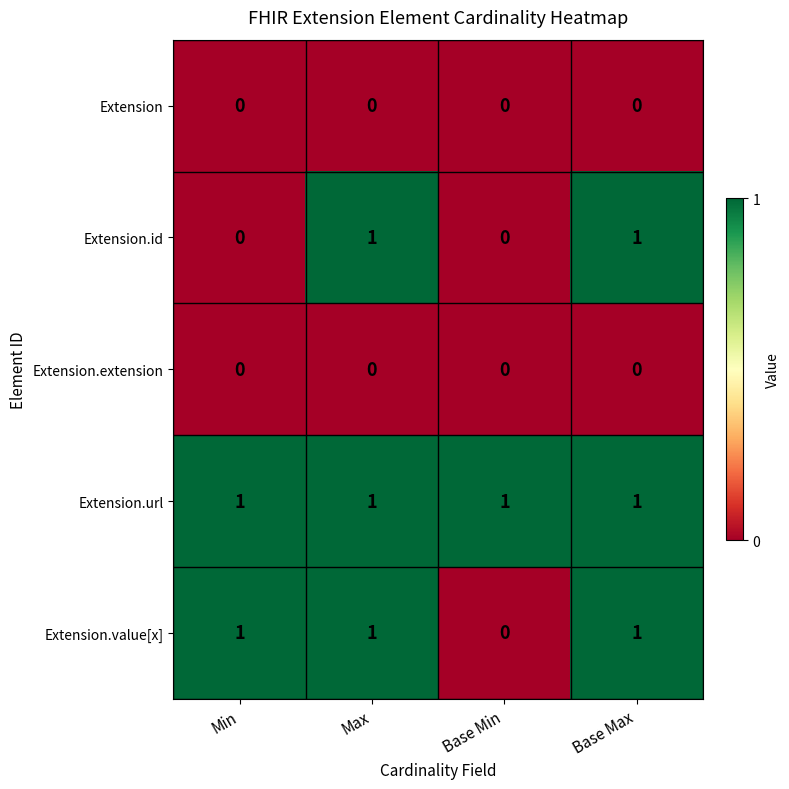

Which series has the largest total across all categories?

Extension.url